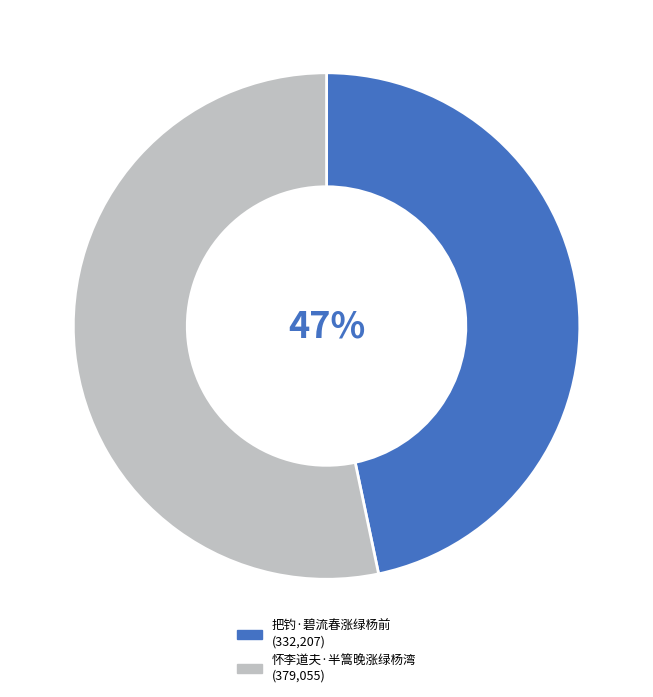

Is there a majority slice in this chart?

Yes